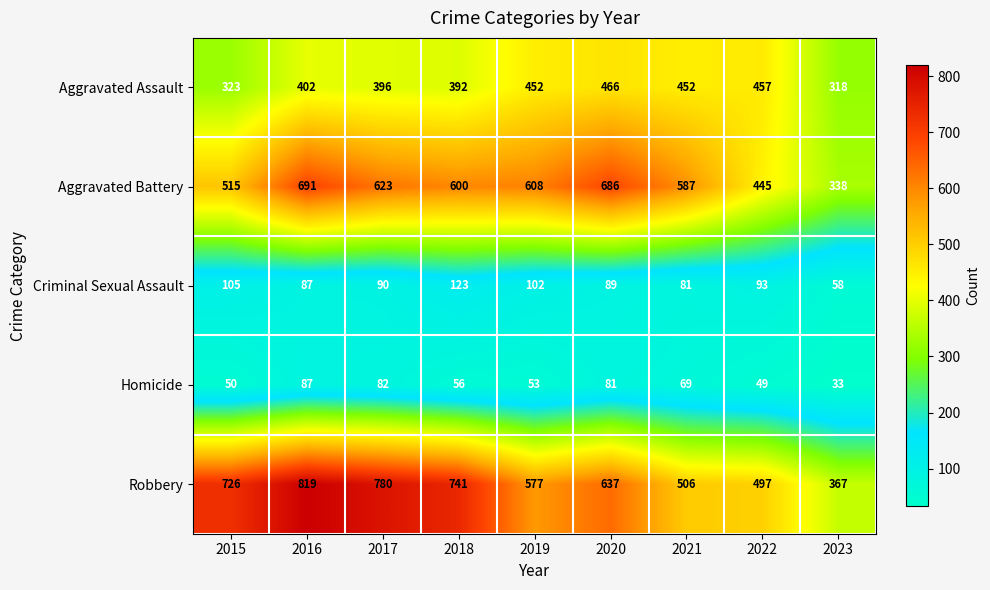

What is the difference between the maximum and minimum values in the Homicide series?

54